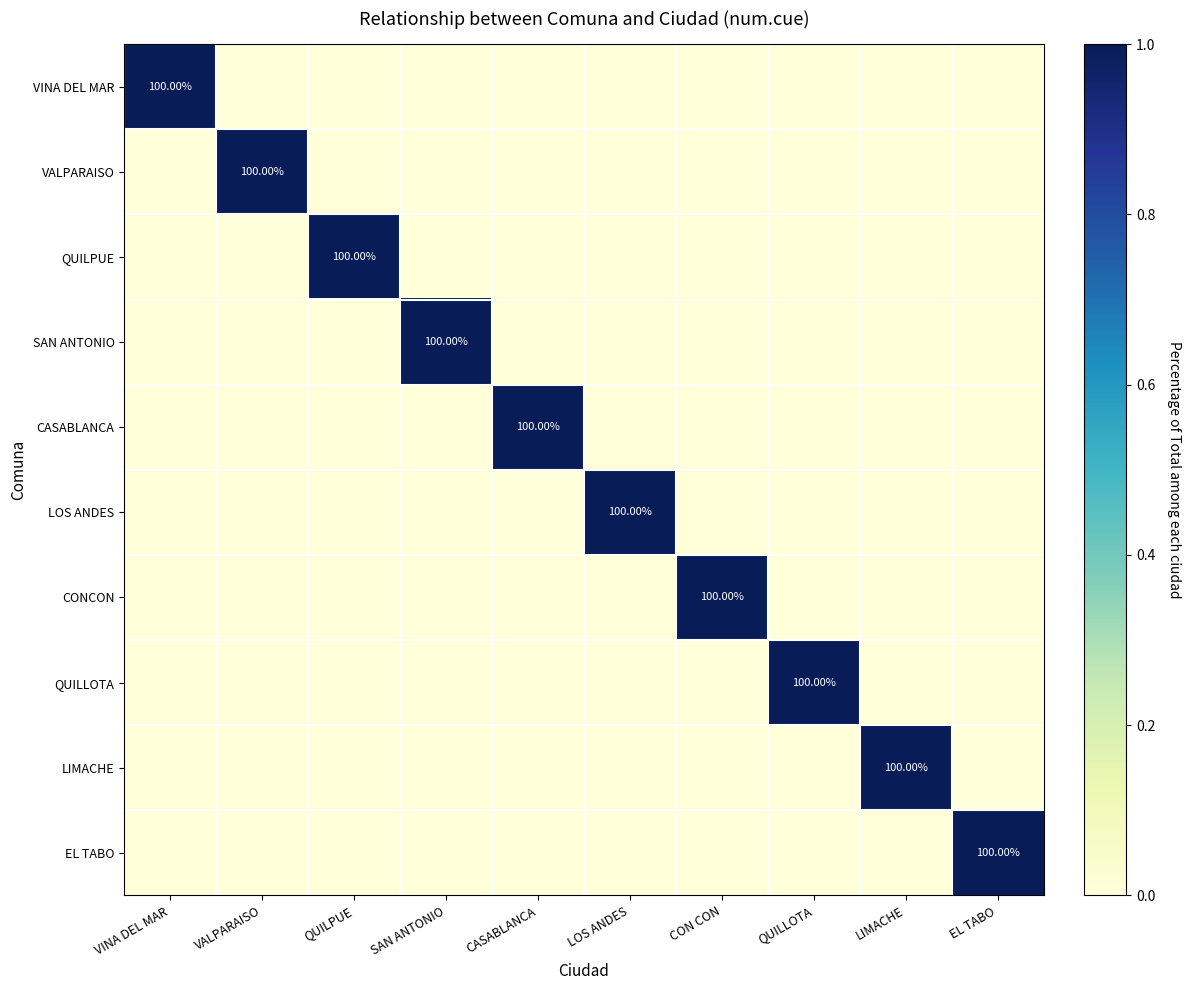

Between QUILPUE and LIMACHE, which is larger?

QUILPUE